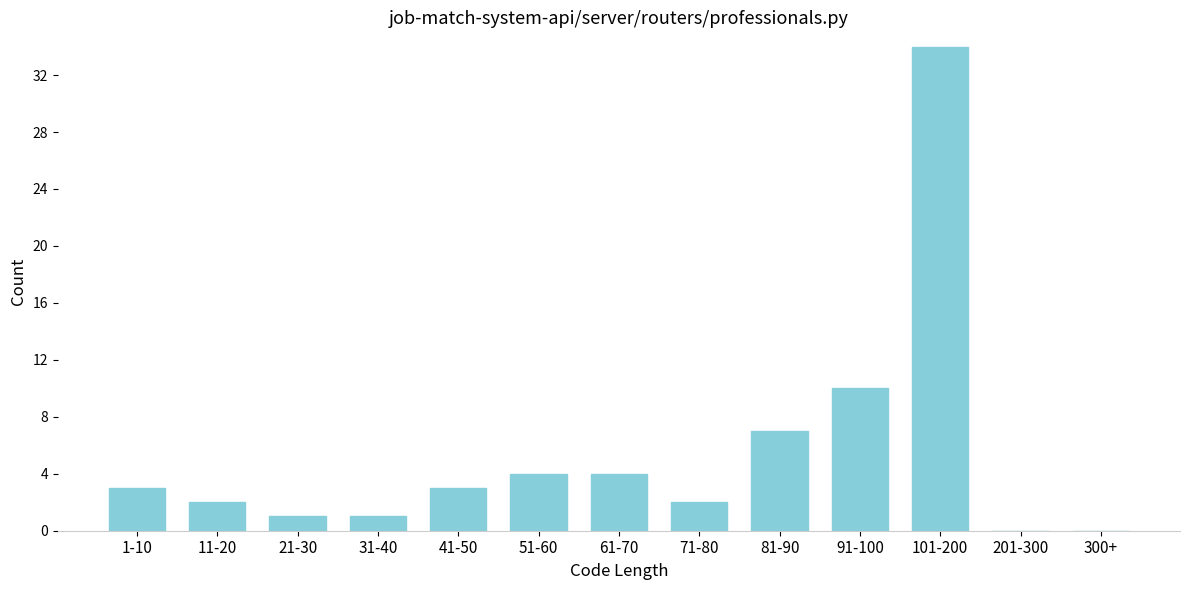

Reading right to left, transcribe all the data shown in this chart.

300+=0	201-300=0	101-200=34	91-100=10	81-90=7	71-80=2	61-70=4	51-60=4	41-50=3	31-40=1	21-30=1	11-20=2	1-10=3